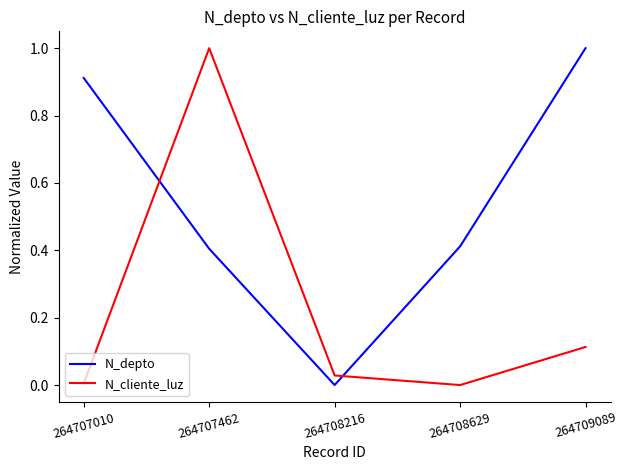

Where do N_cliente_luz and N_depto first cross each other?

264707010 and 264707462